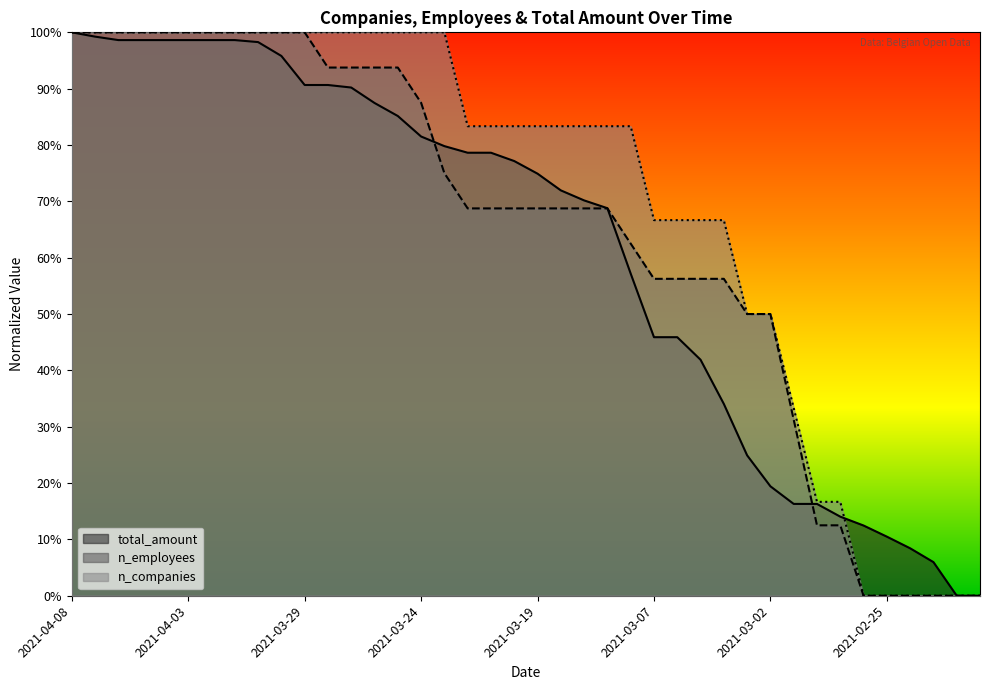

Reading left to right, extract all data points from this chart.

n_companies: 1.0	1.0	1.0	1.0	1.0	1.0	1.0	1.0	1.0	1.0	1.0	1.0	1.0	1.0	1.0	1.0	1.0	0.8	0.8	0.8	0.8	0.8	0.8	0.8	0.8	0.7	0.7	0.7	0.7	0.5	0.5	0.3	0.2	0.2	0.0	0.0	0.0	0.0	0.0	0.0
n_employees: 1.0	1.0	1.0	1.0	1.0	1.0	1.0	1.0	1.0	1.0	1.0	0.9	0.9	0.9	0.9	0.9	0.7	0.7	0.7	0.7	0.7	0.7	0.7	0.7	0.6	0.6	0.6	0.6	0.6	0.5	0.5	0.3	0.1	0.1	0.0	0.0	0.0	0.0	0.0	0.0
total_amount_B: 1.0	1.0	1.0	1.0	1.0	1.0	1.0	1.0	1.0	1.0	0.9	0.9	0.9	0.9	0.9	0.8	0.8	0.8	0.8	0.8	0.7	0.7	0.7	0.7	0.6	0.5	0.5	0.4	0.3	0.2	0.2	0.2	0.2	0.1	0.1	0.1	0.1	0.1	0.0	0.0